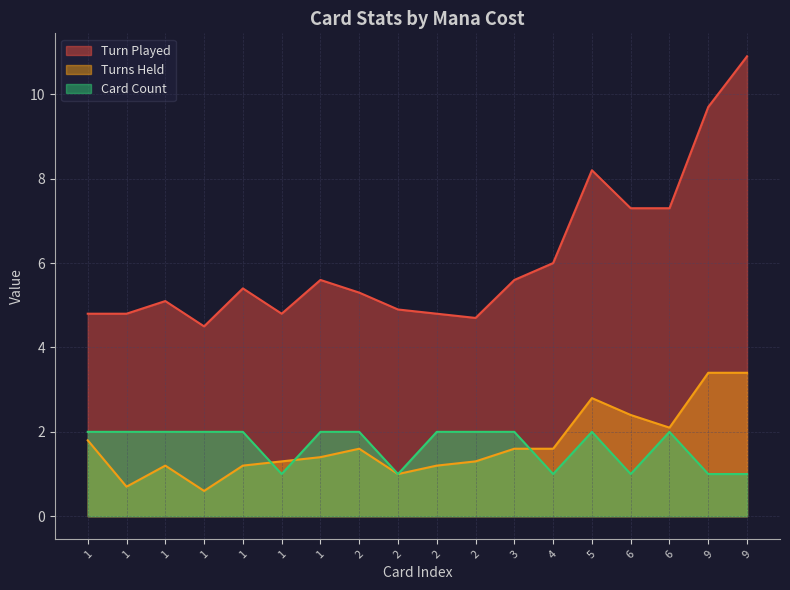

What is the average value of the Turns Held series?

1.7